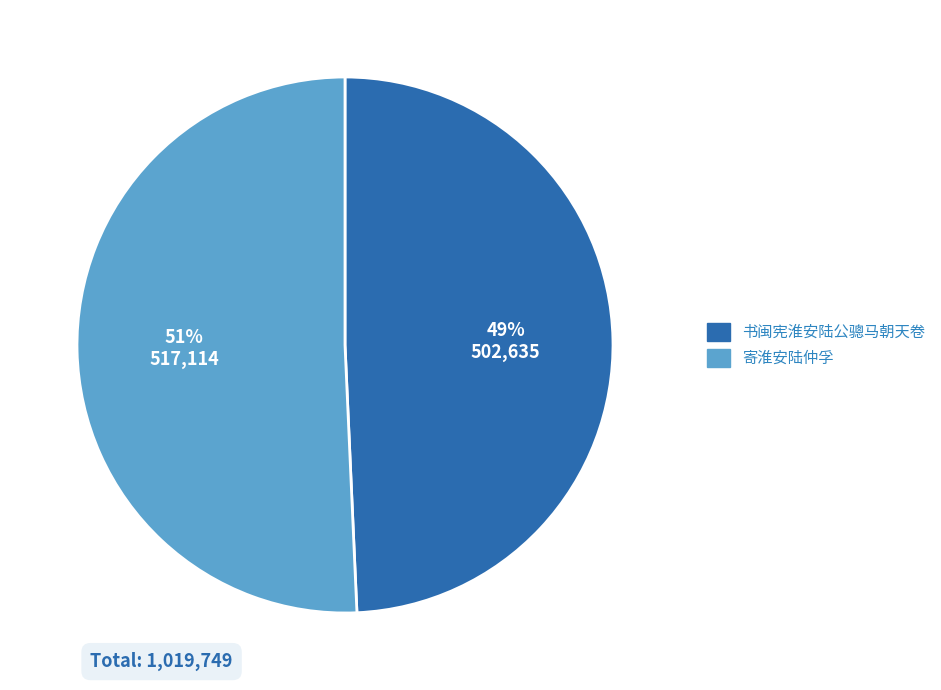

Which category has the smallest portion of the pie?

书闽宪淮安陆公骢马朝天卷